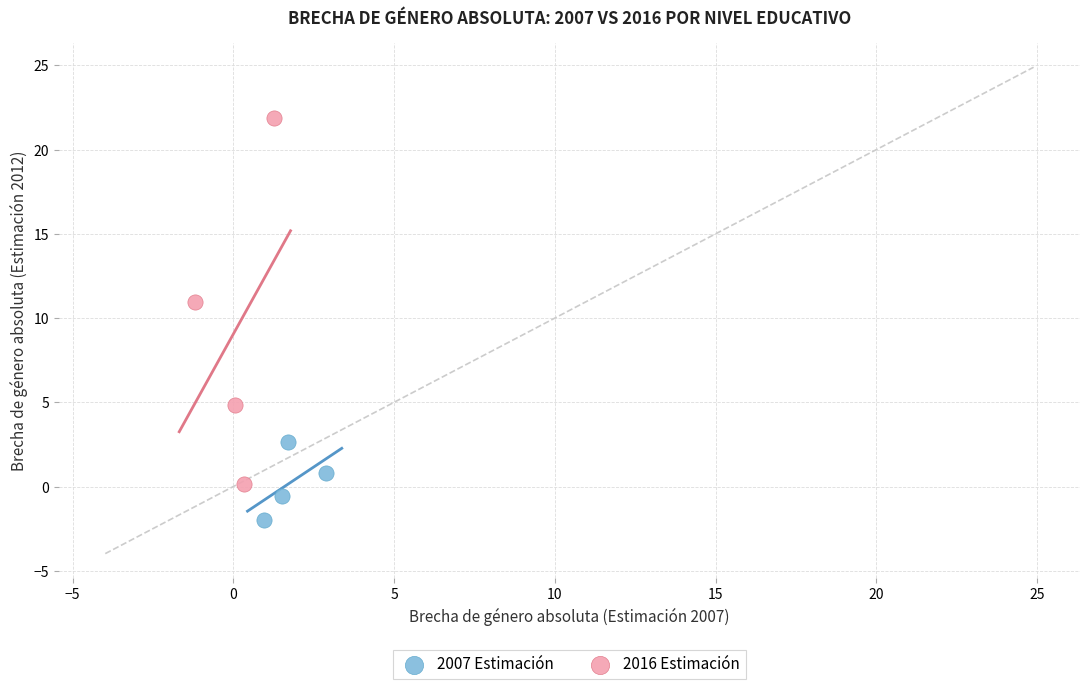

Which series has the largest Y range (max minus min)?

2016 Estimación